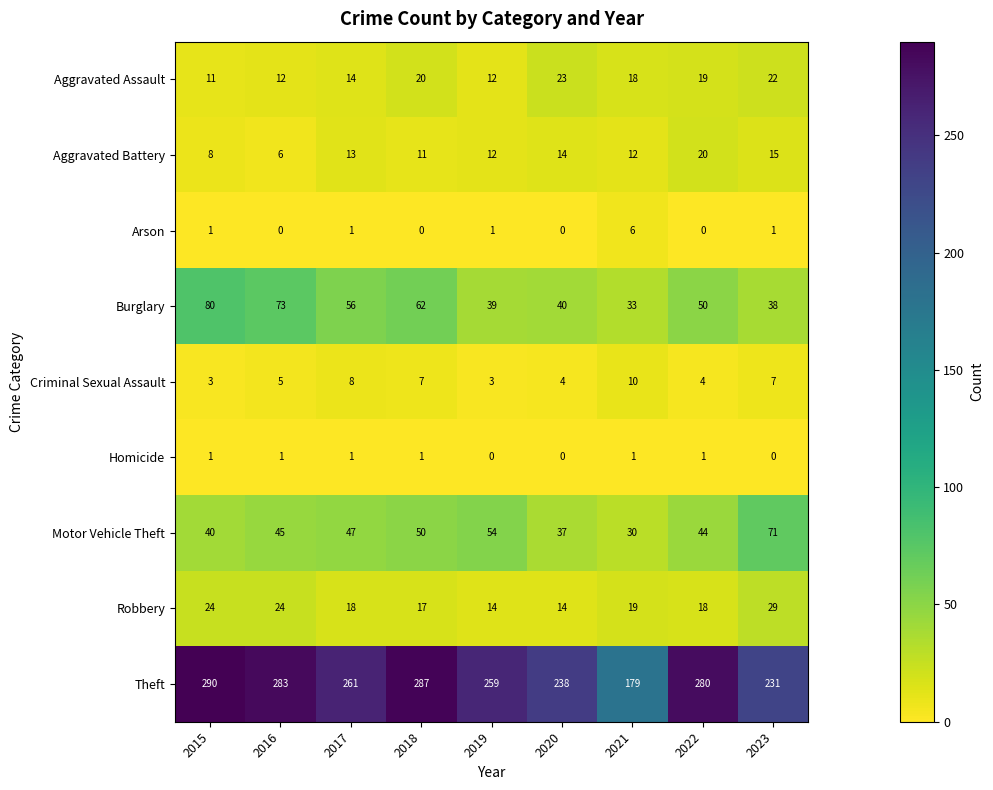

What is the total value across all series at 2023?

414